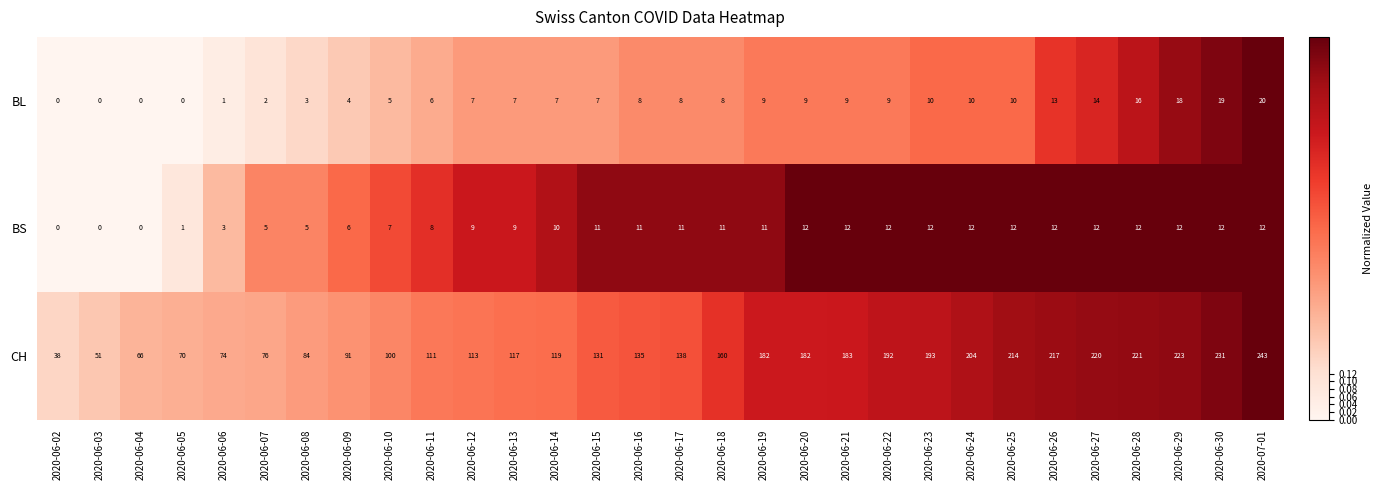

What is the difference between the second highest and minimum values in the CH series?

193